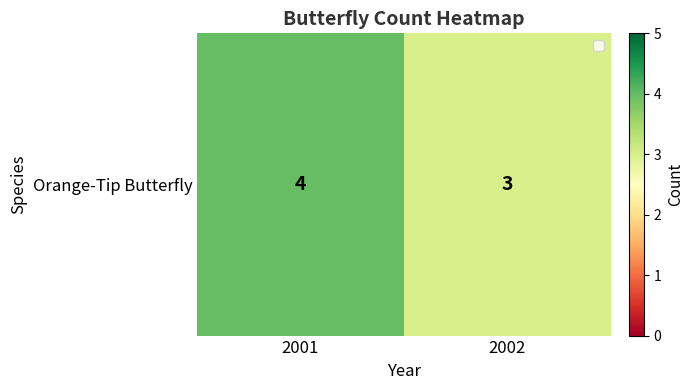

Reading right to left, transcribe all the data shown in this chart.

3	4